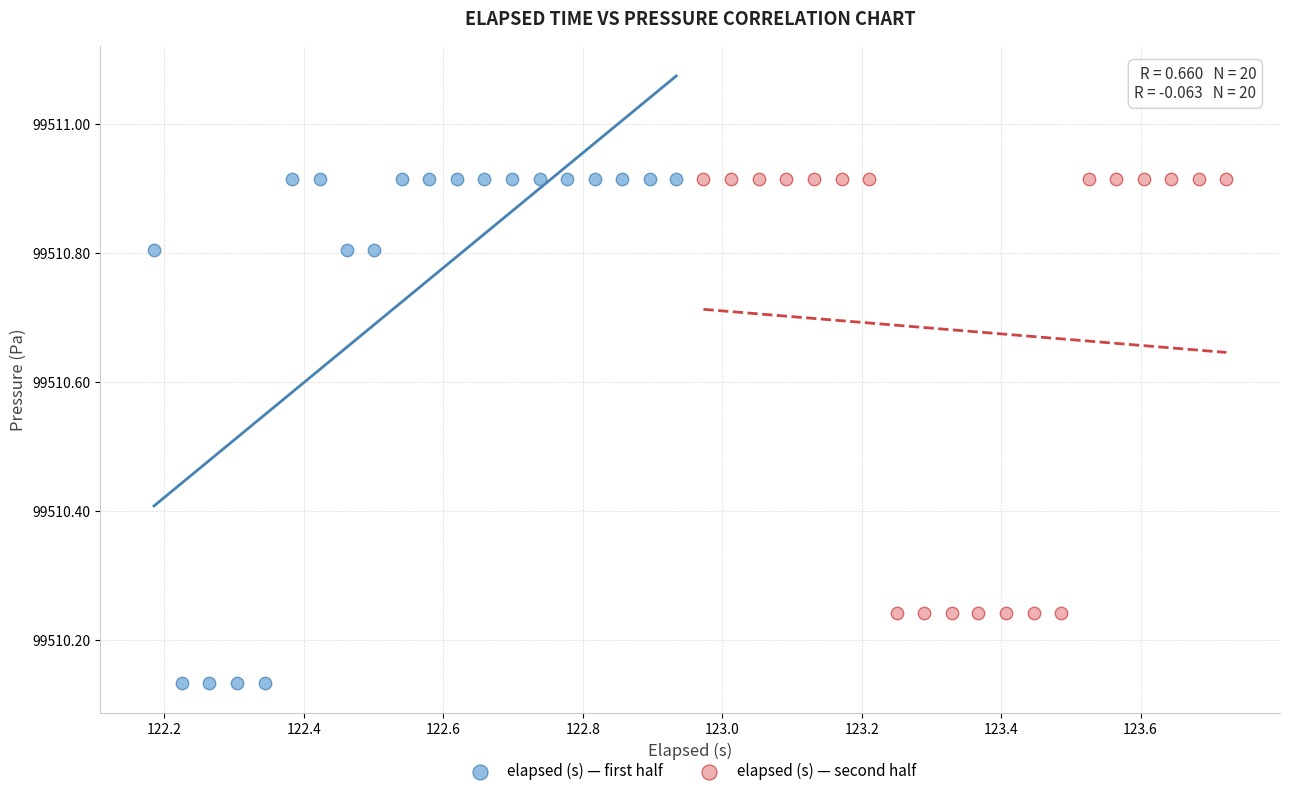

Which series reaches the minimum Y coordinate?

elapsed (s) — first half